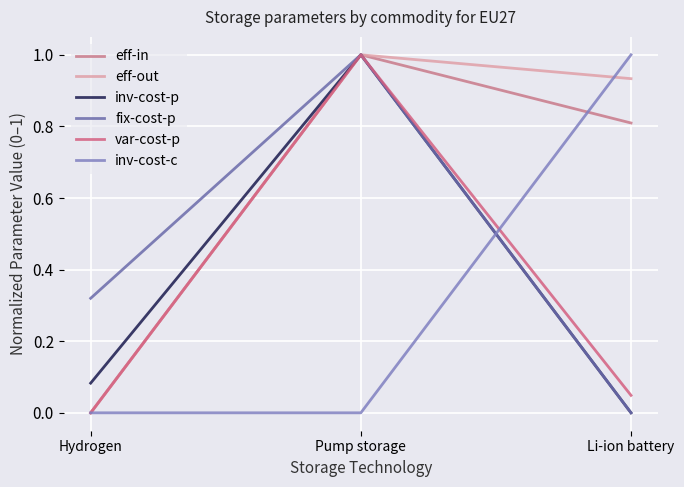

What is the difference between the maximum and second lowest values in the inv-cost-c series?

1.0